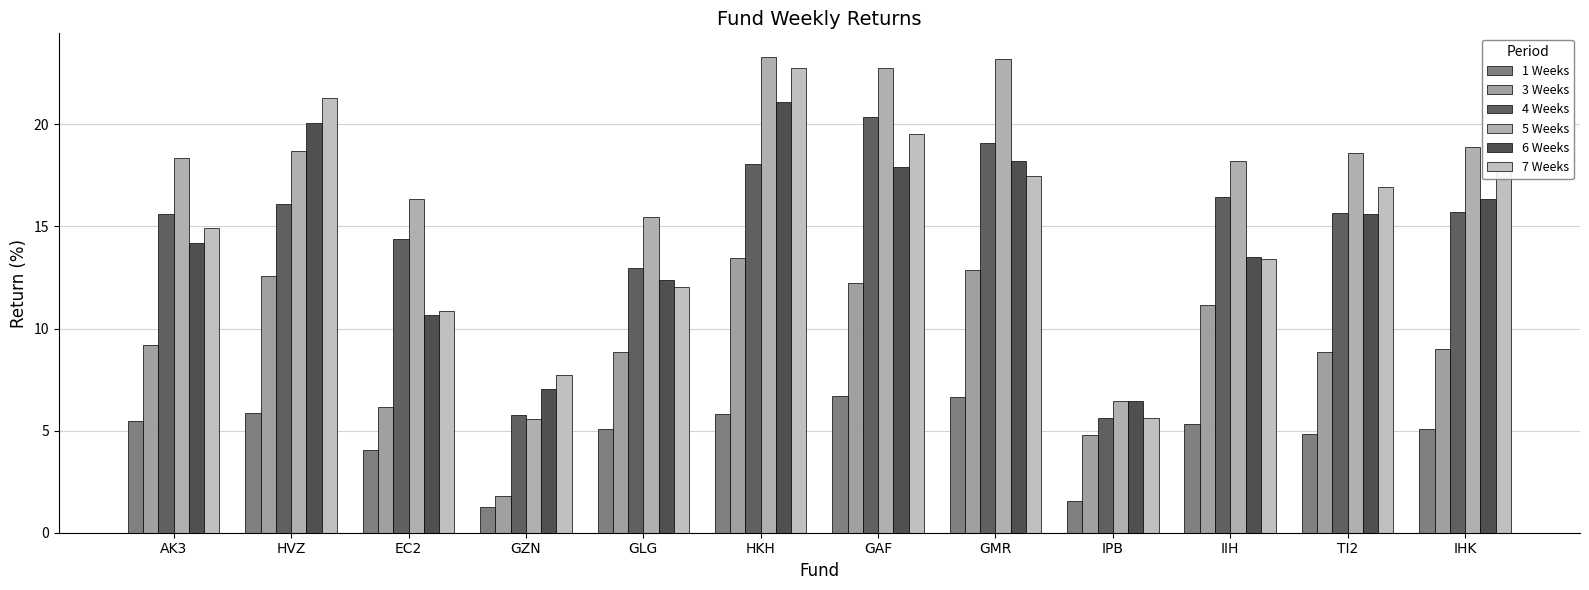

True or false: 7 Weeks has a value of 13.4 at IIH.

True